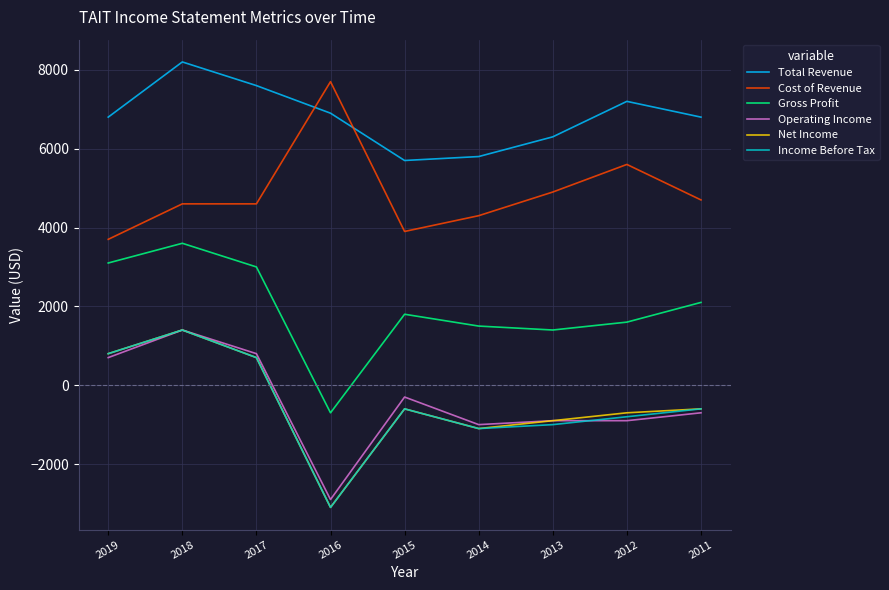

At which label is Cost of Revenue closest to 5700?

2012